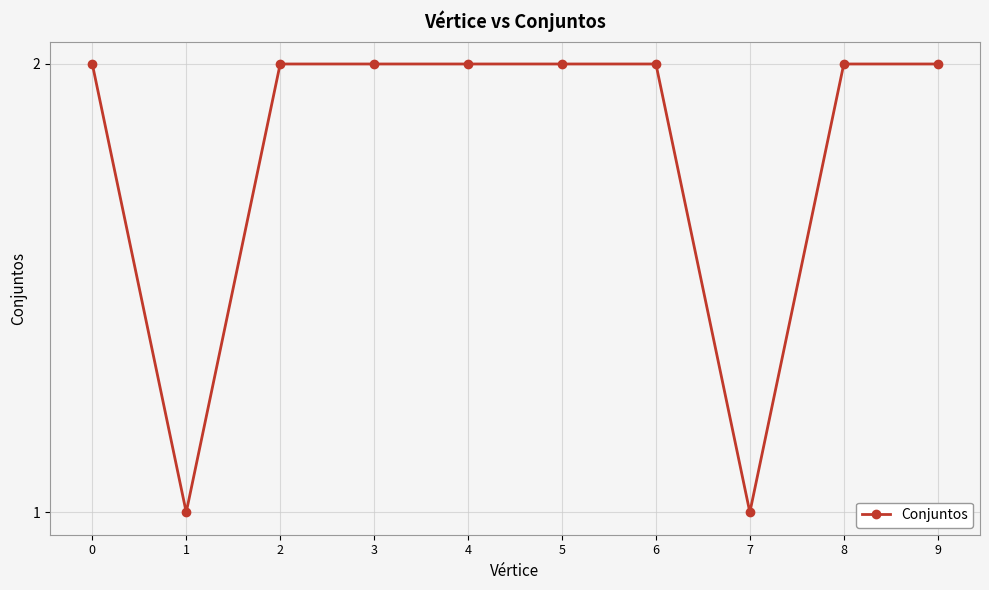

How many lines are shown in the chart?

1